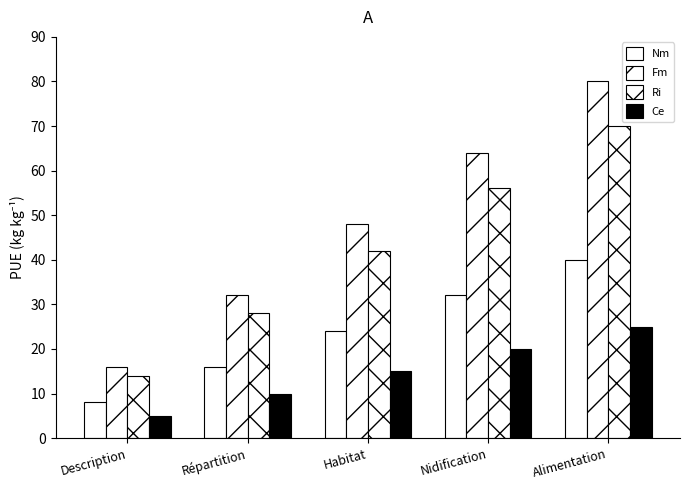

How many bars are there in total?

20